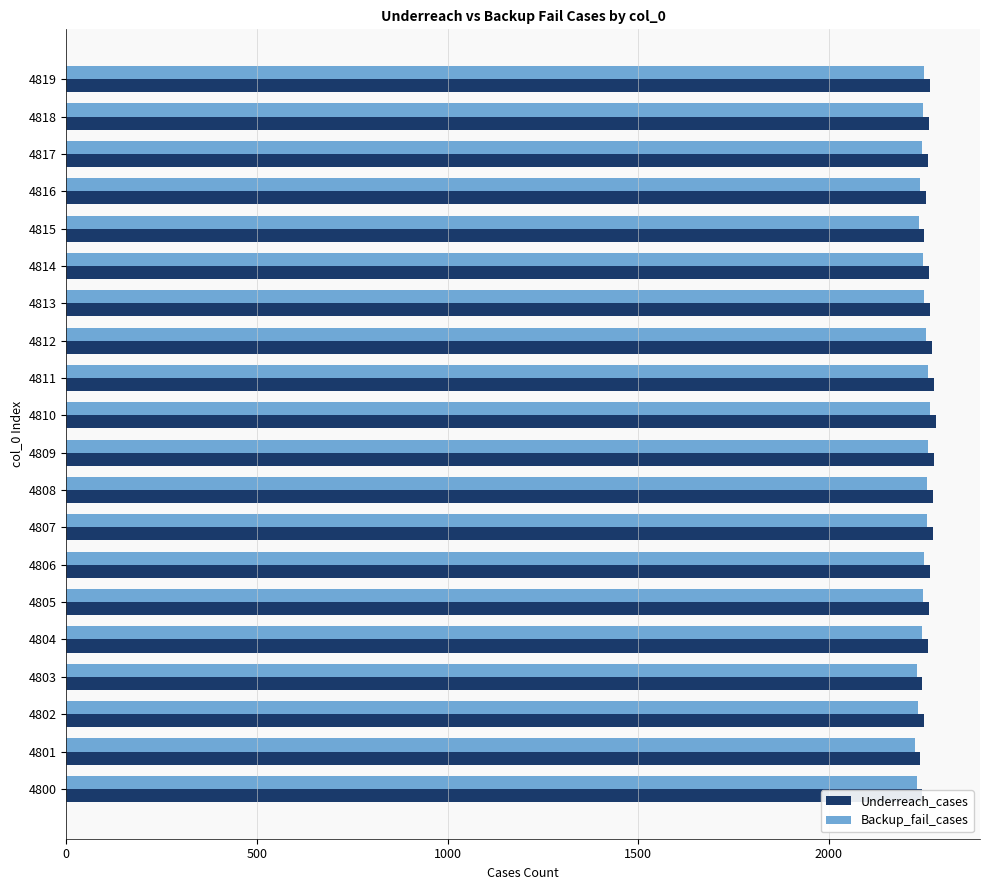

What are all the series names shown in the legend?

Underreach_cases, Backup_fail_cases